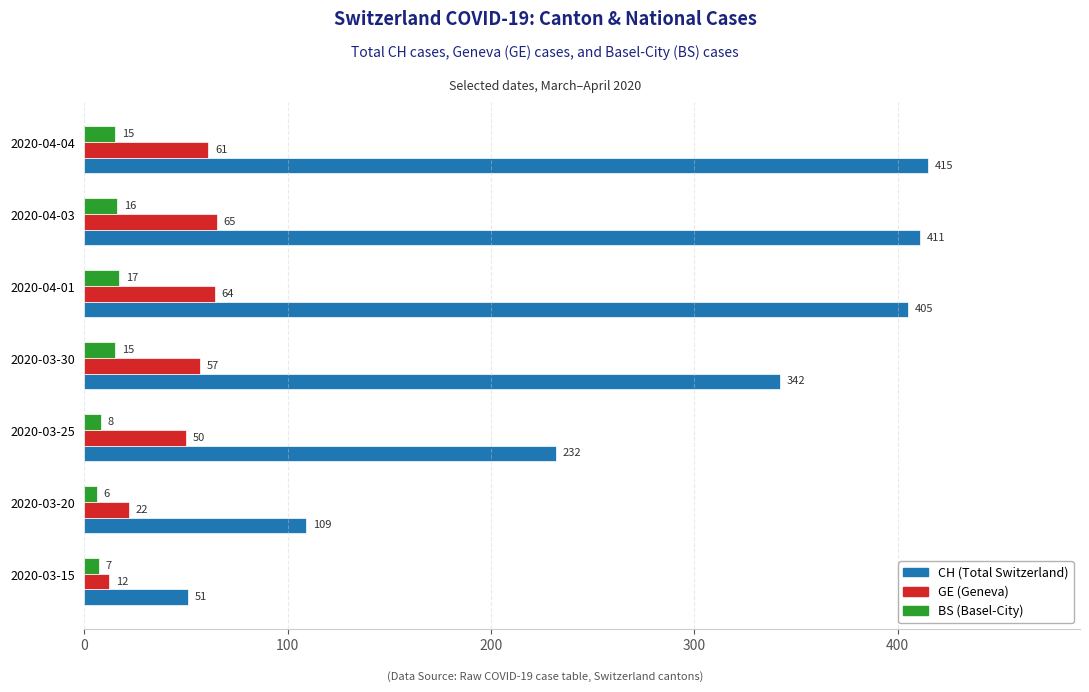

What is the maximum value shown in the chart?

415